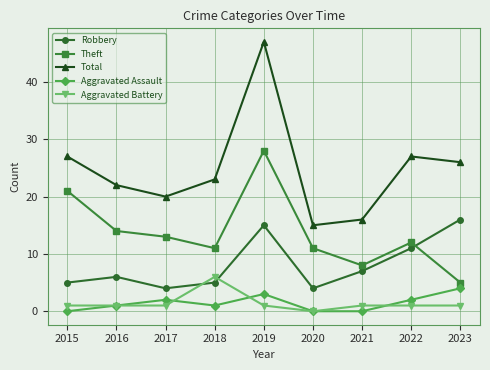

Reading left to right, what are all the values shown in this chart?

Robbery: 2015=5	2016=6	2017=4	2018=5	2019=15	2020=4	2021=7	2022=11	2023=16
Theft: 2015=21	2016=14	2017=13	2018=11	2019=28	2020=11	2021=8	2022=12	2023=5
Total: 2015=27	2016=22	2017=20	2018=23	2019=47	2020=15	2021=16	2022=27	2023=26
Aggravated Assault: 2015=0	2016=1	2017=2	2018=1	2019=3	2020=0	2021=0	2022=2	2023=4
Aggravated Battery: 2015=1	2016=1	2017=1	2018=6	2019=1	2020=0	2021=1	2022=1	2023=1